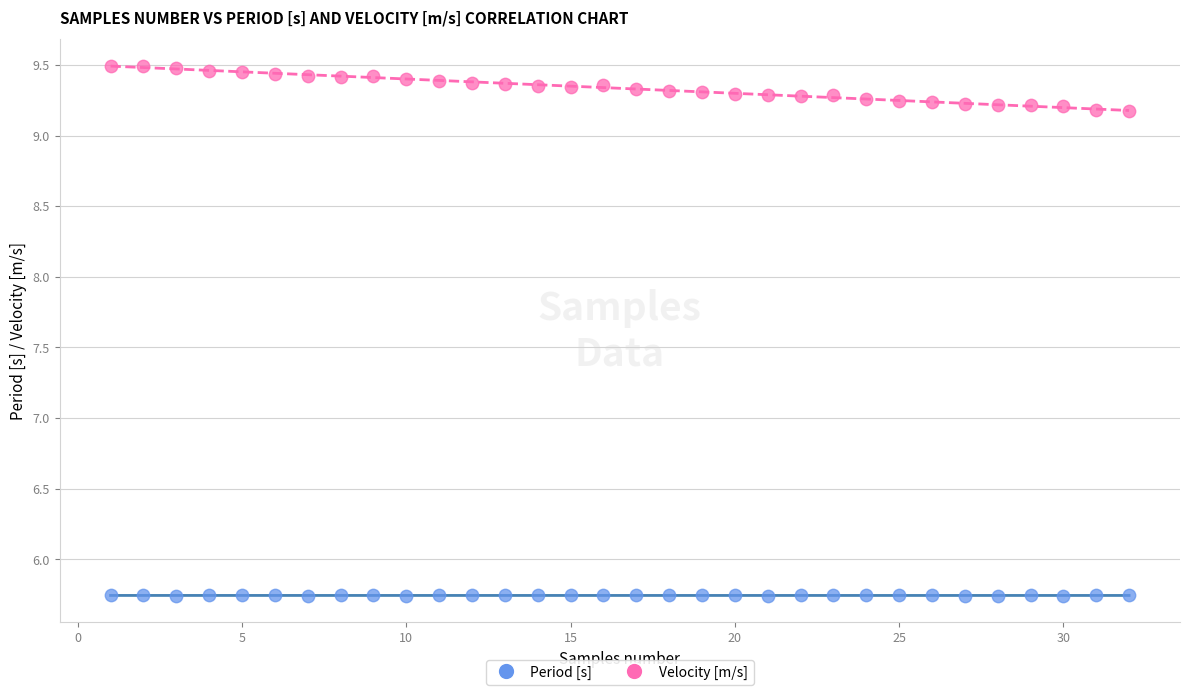

Which series reaches the maximum Y coordinate?

Velocity [m/s]